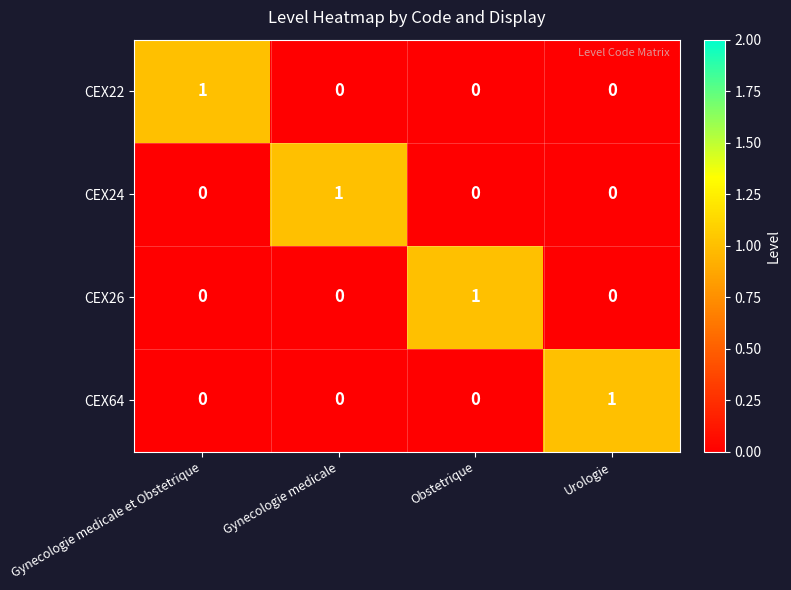

What is the spread (max minus min) of values at Gynecologie medicale?

1